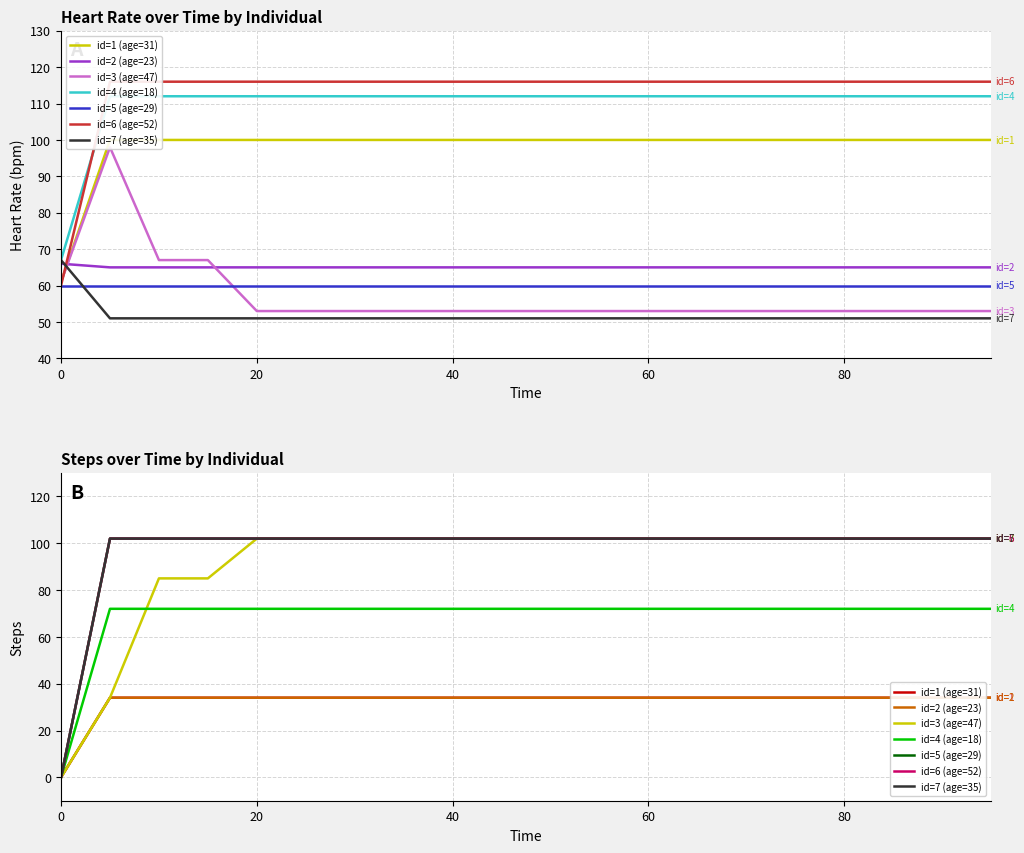

Count the number of categories in the chart.

20